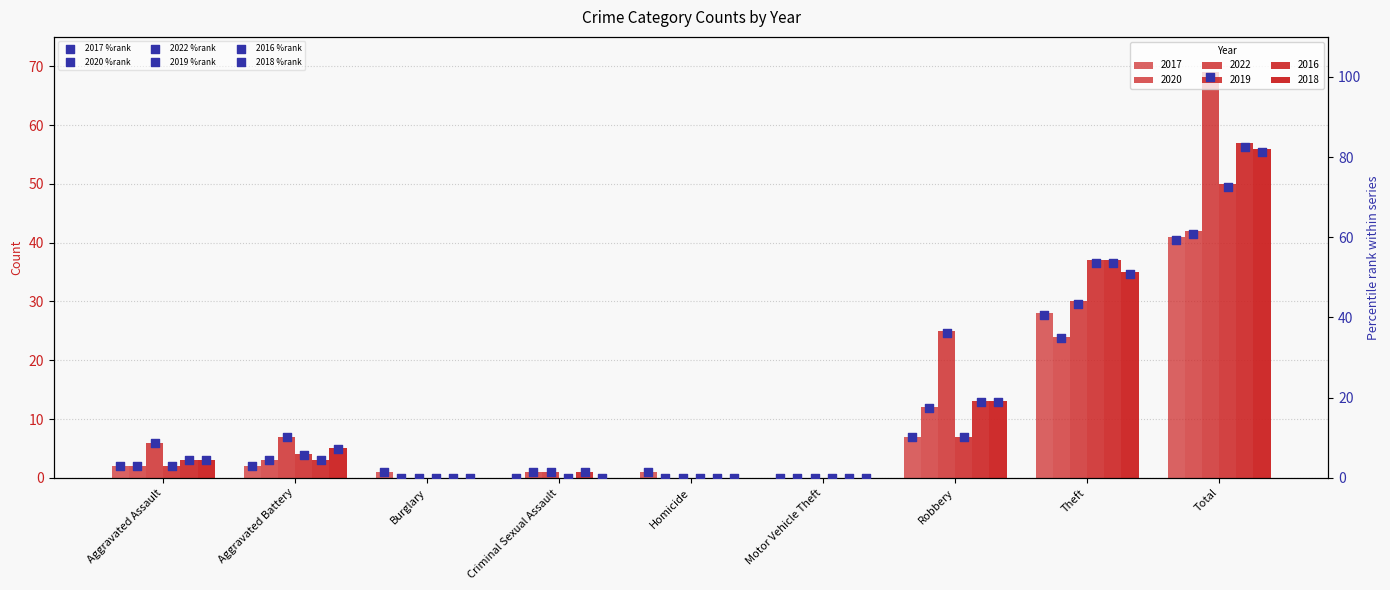

What is the total value across all series at Aggravated Battery?

34.8